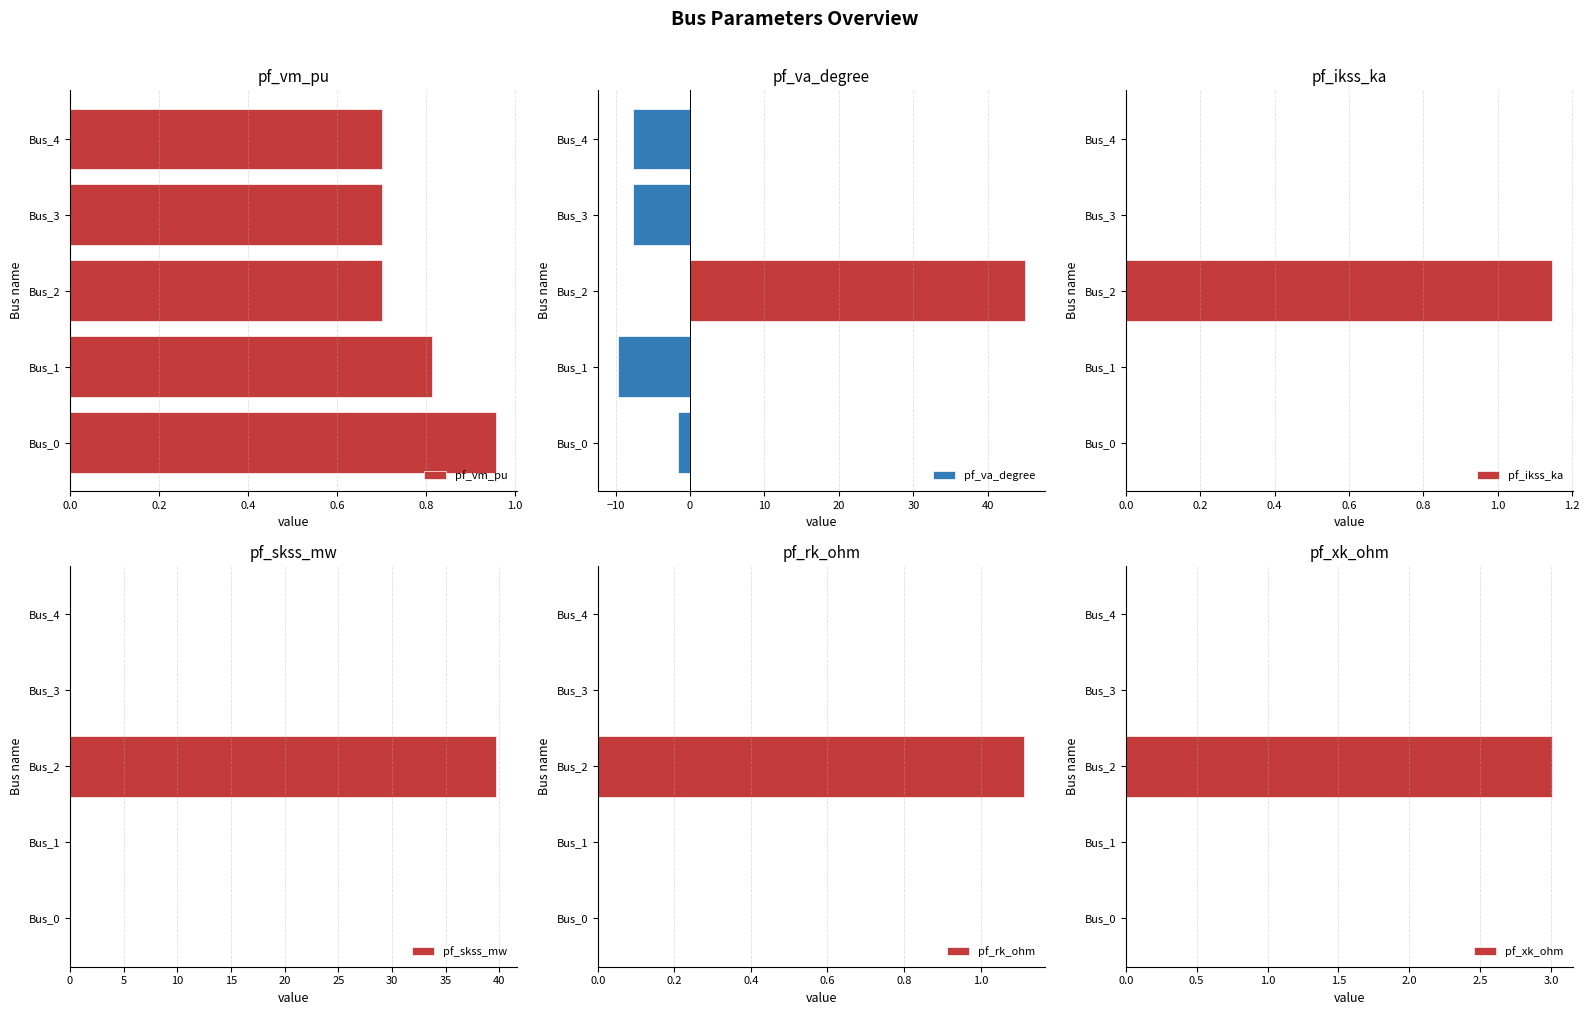

Read the pf_xk_ohm value at 0.4.

3.0